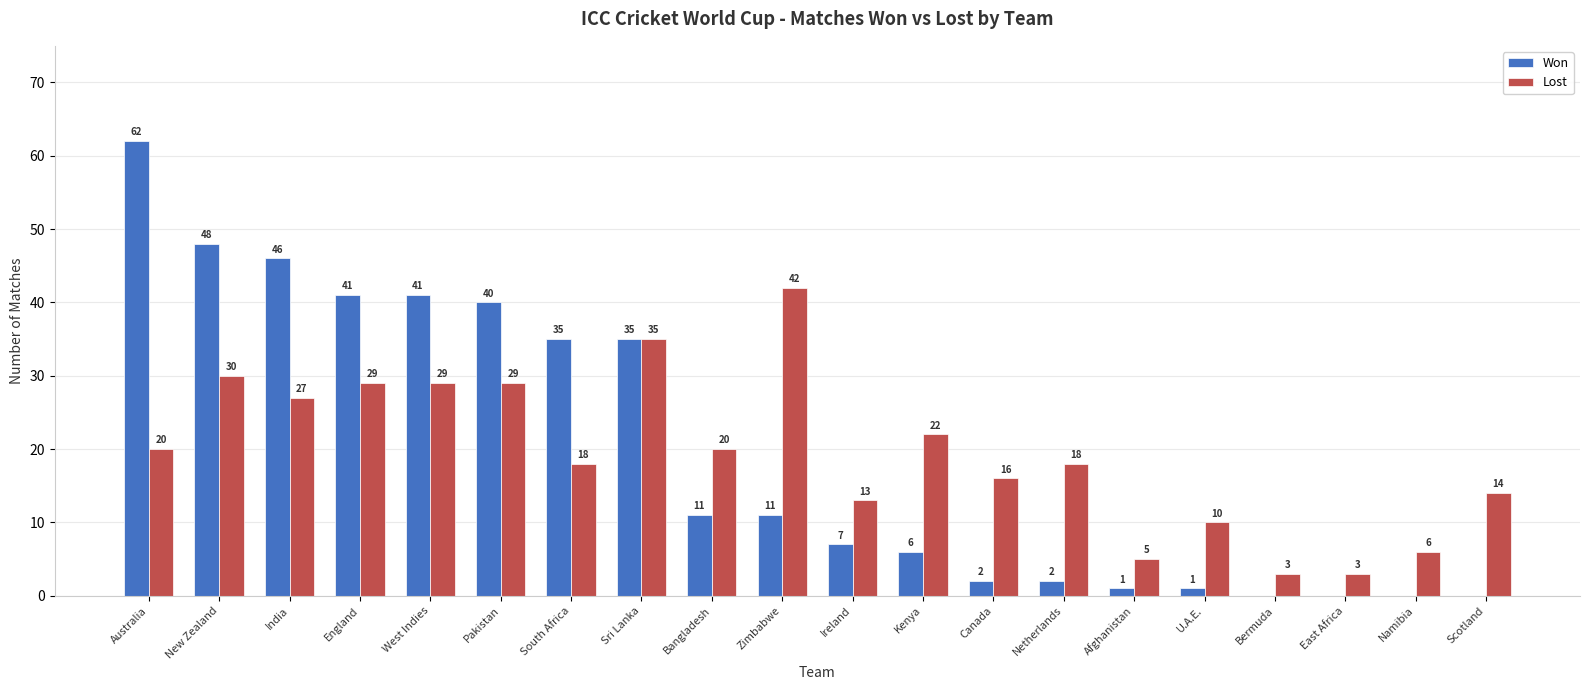

True or false: Lost has a value of 16 at Canada.

True